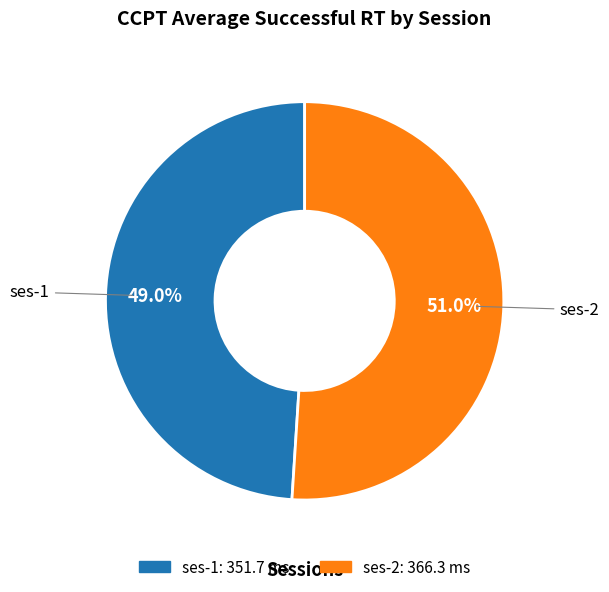

Does any single category account for the majority?

Yes